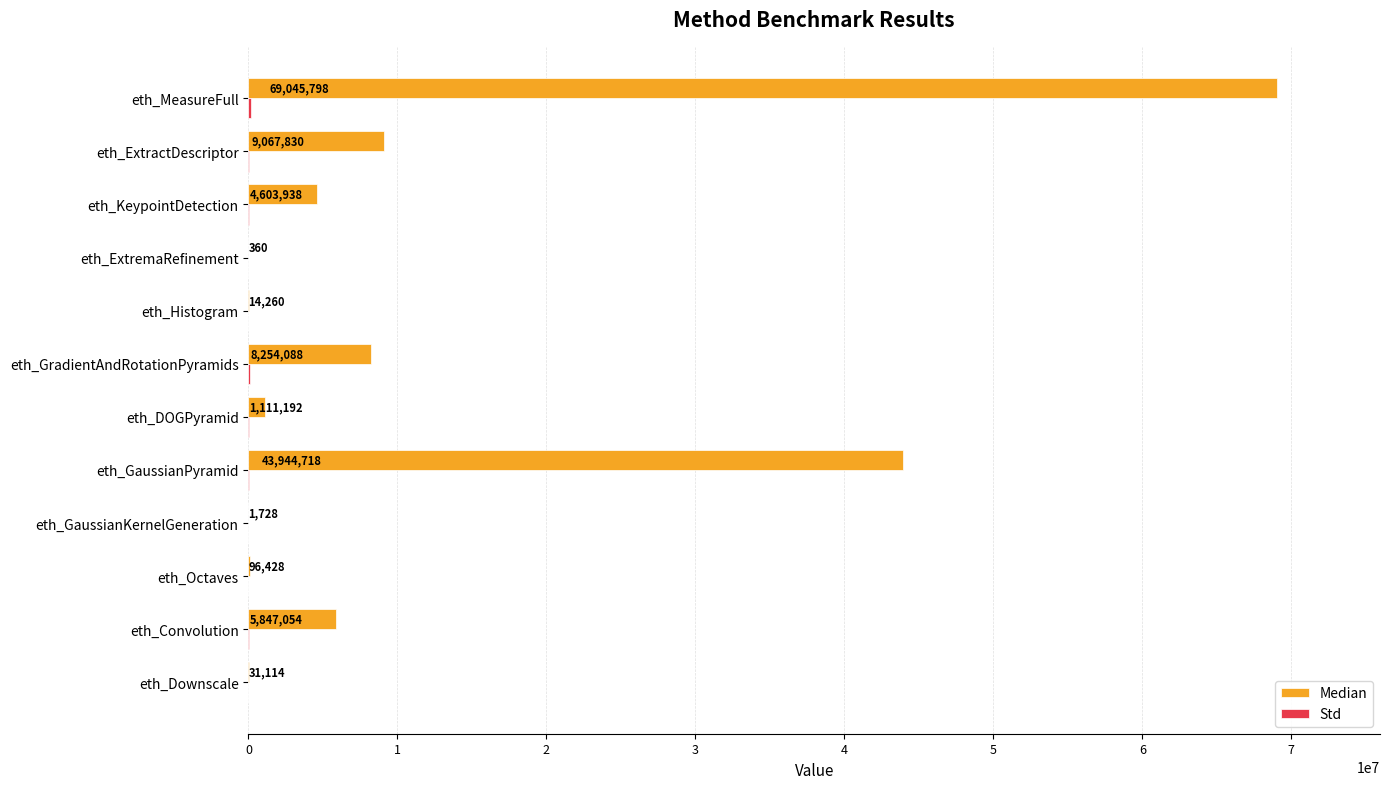

Between eth_GaussianKernelGeneration and eth_MeasureFull, which series saw the biggest shift?

Median